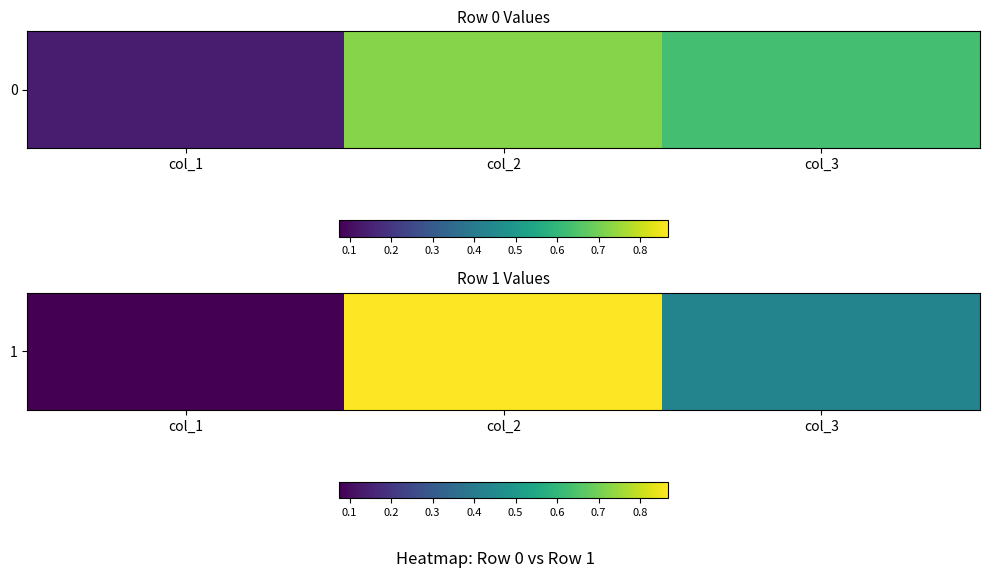

Rank the categories by value from highest to lowest.

col_2, col_3, col_1